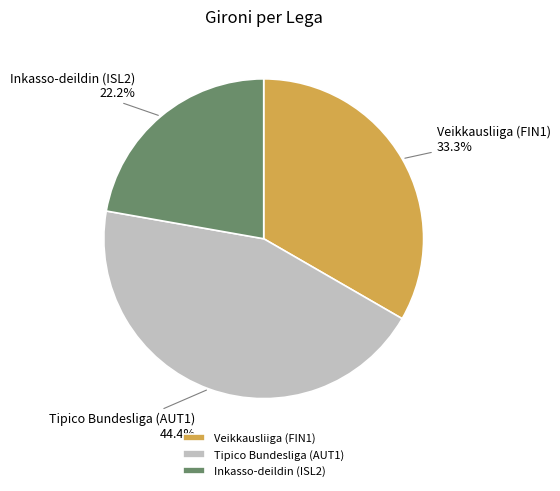

Which category has the biggest portion of the pie?

Tipico Bundesliga (AUT1)